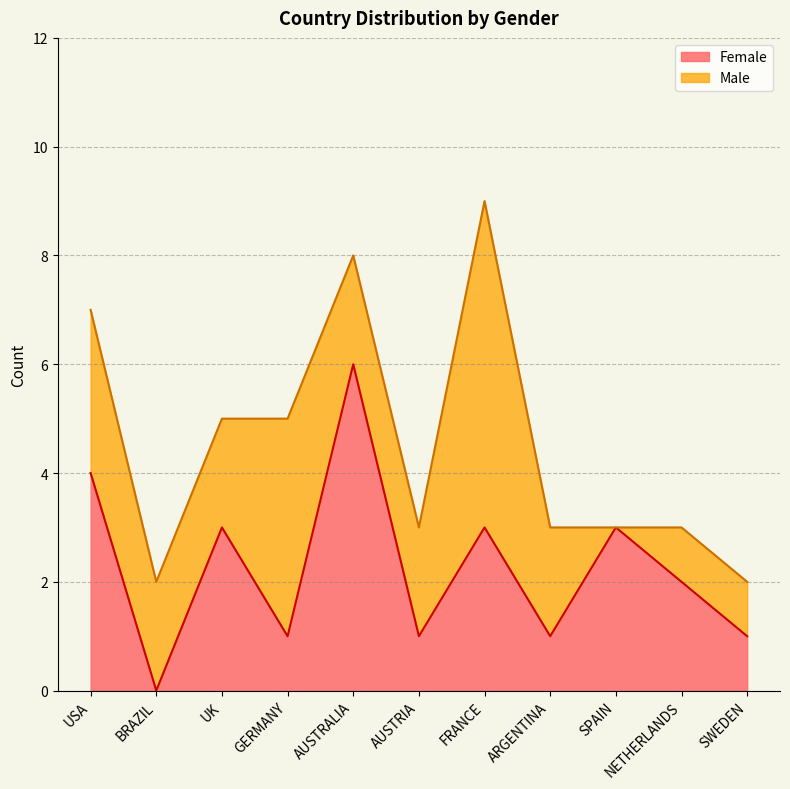

What is the value of the 4th point from the left?

1